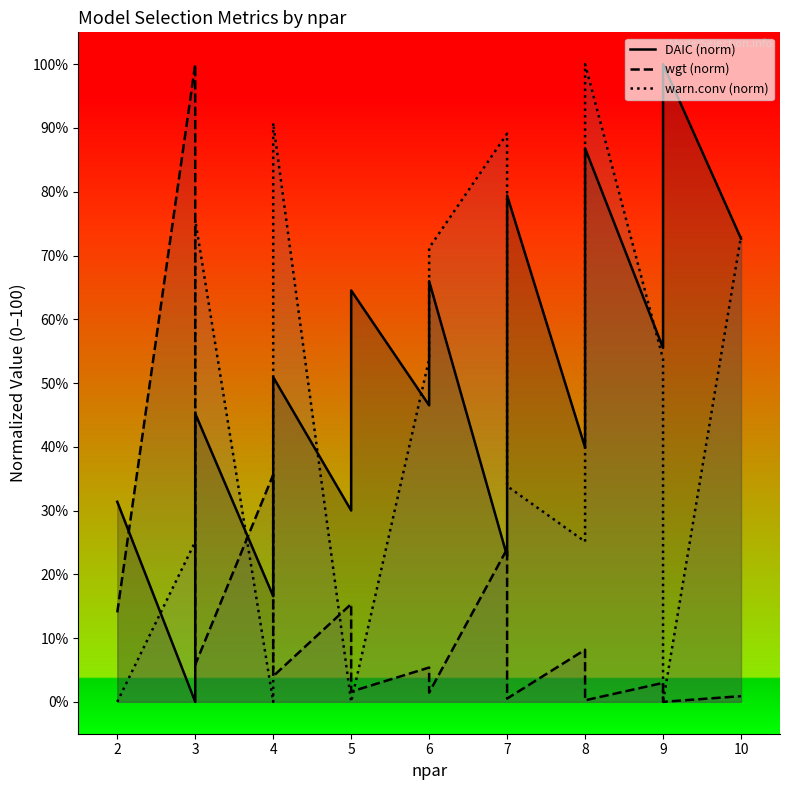

Which series has the widest spread of values?

DAIC (norm)